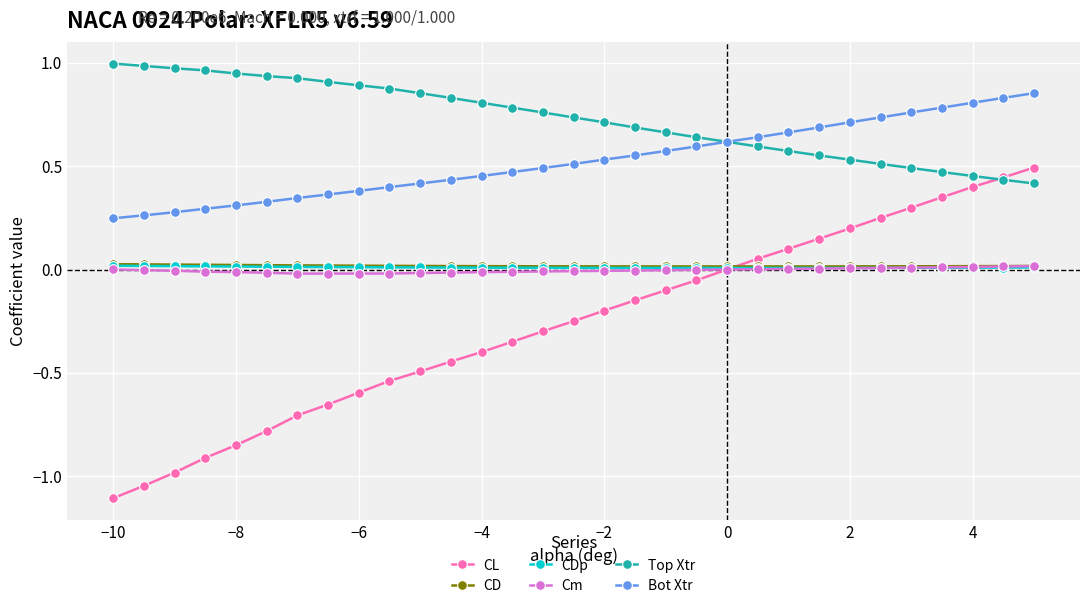

What is the smallest value displayed?

-1.1